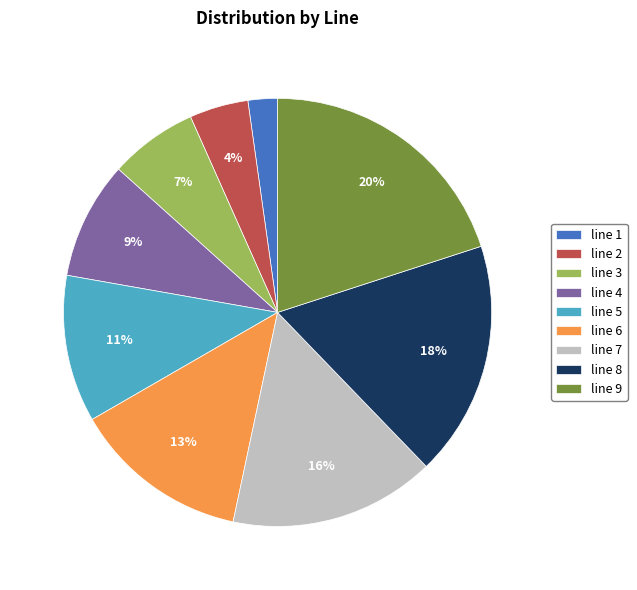

Is there any slice that represents more than half of the pie?

No